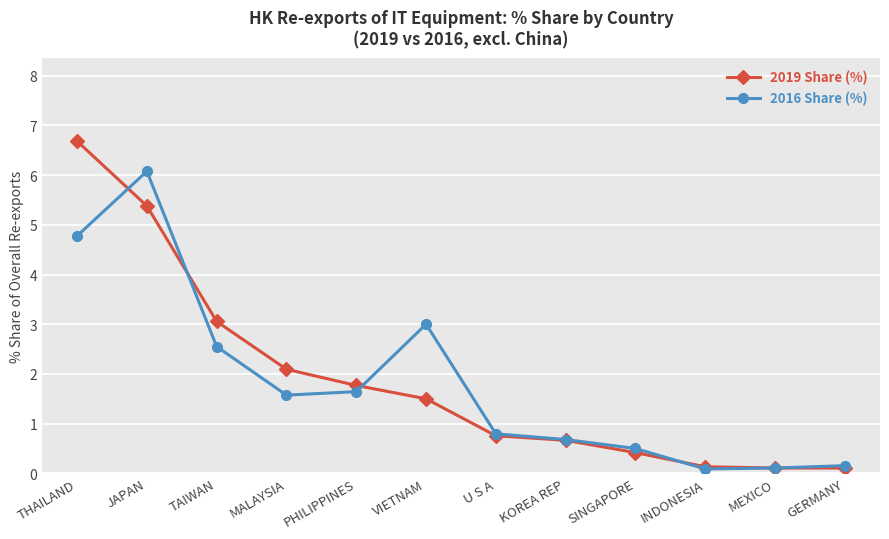

What is the total value across all series at PHILIPPINES?

3.4